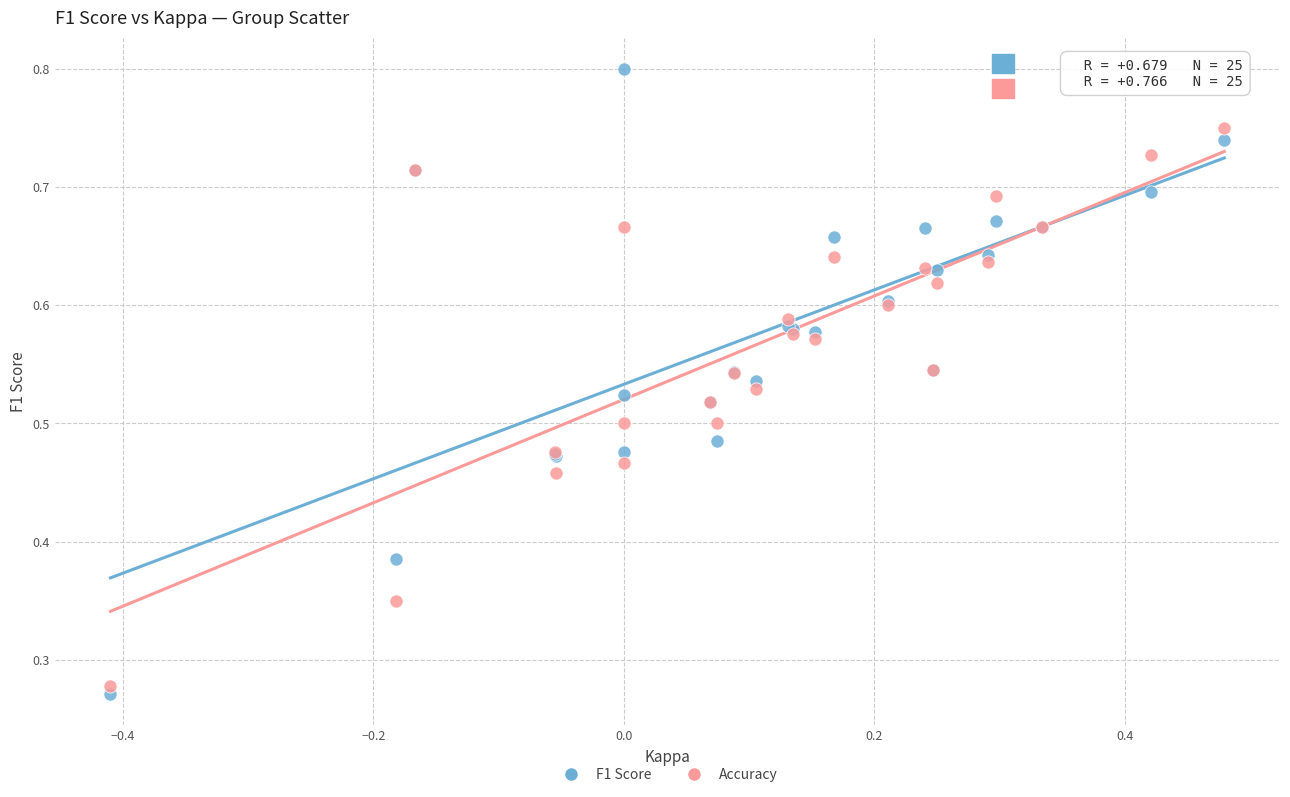

What is the X range (max minus min) for the scatter plot?

0.9